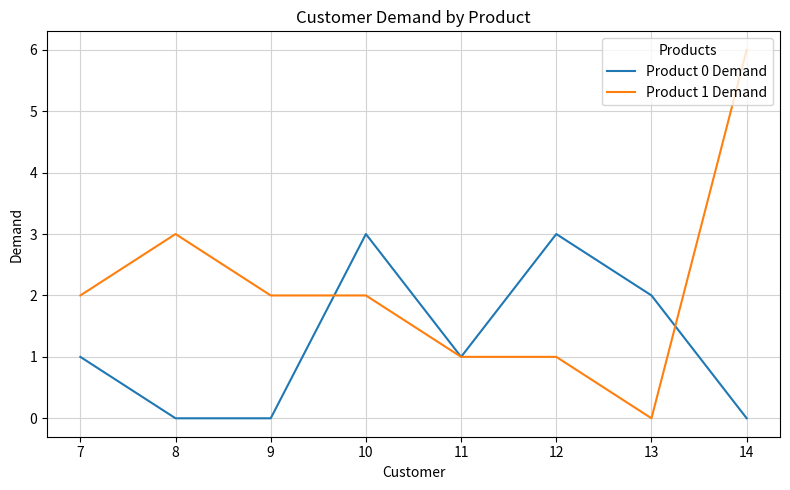

List the series in order of their overall mean, lowest first.

Product 0 Demand, Product 1 Demand